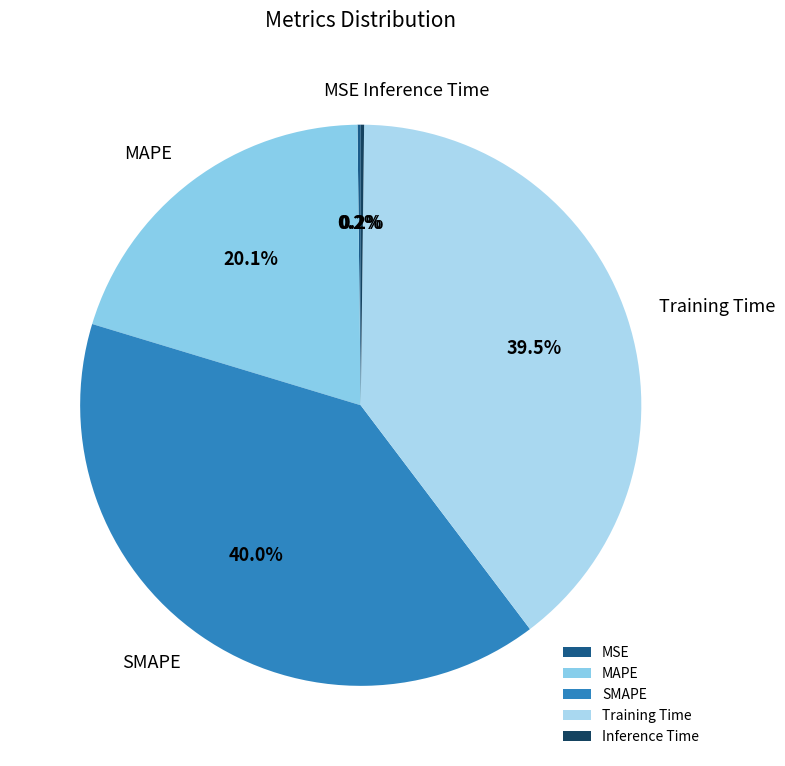

Does Training Time account for over 50% of the chart?

No